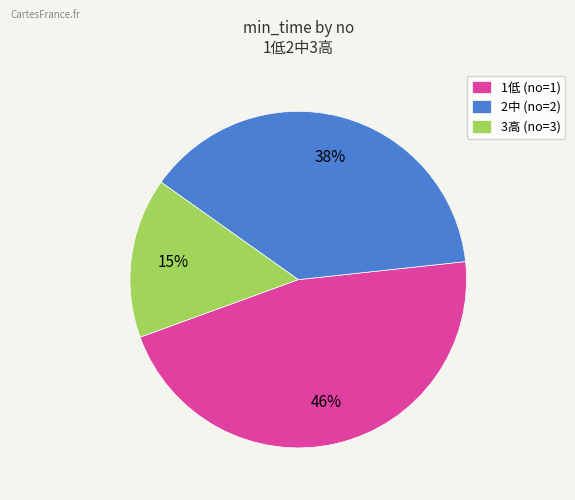

Is it true that 3高 (no=3) is 6% of the pie?

False